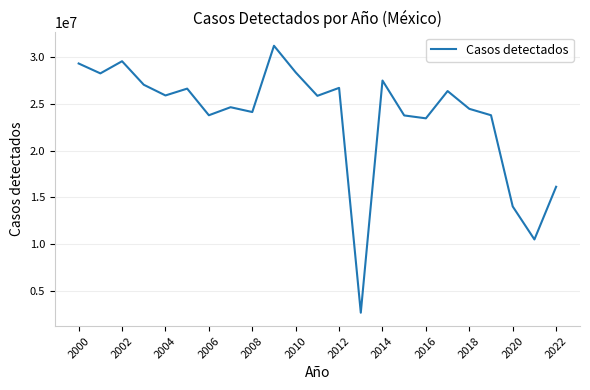

What is the difference between the maximum and minimum values?

28585014